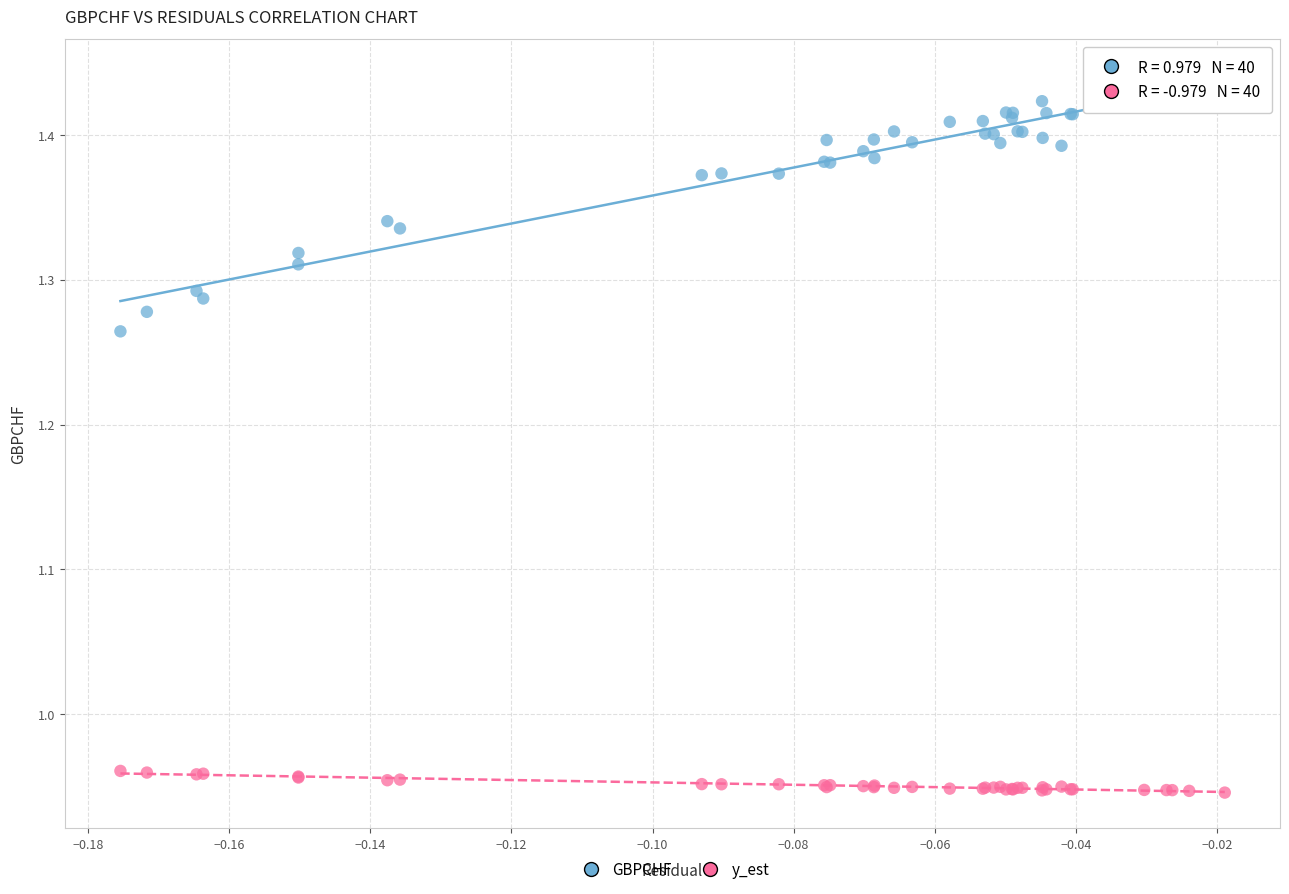

Which series has the widest spread of Y values?

GBPCHF